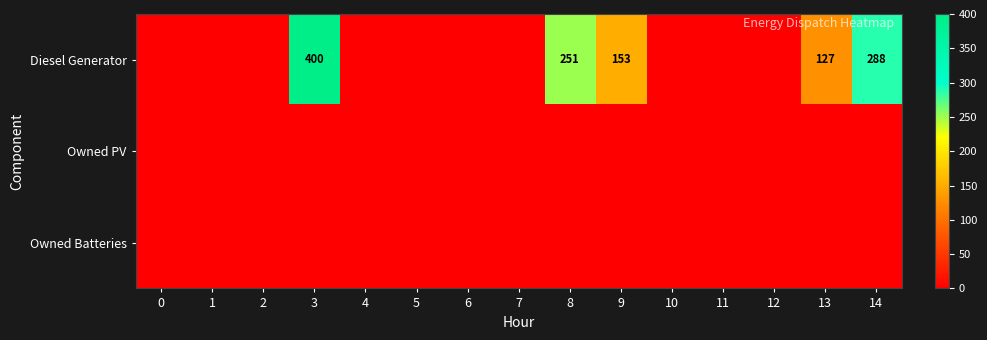

At which category is the sum across all series the highest?

3